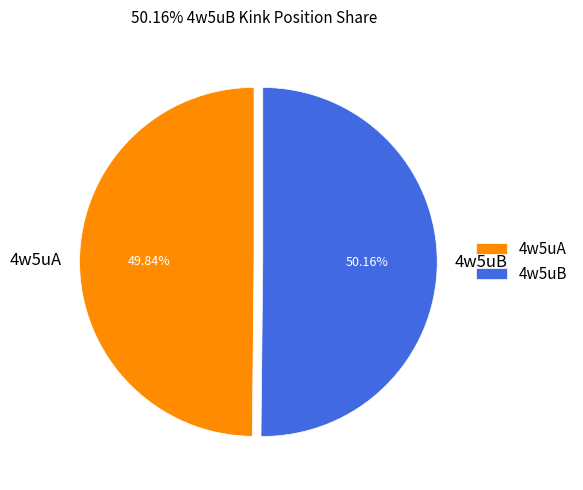

What percentage is NOT represented by 4w5uB?

49.8%